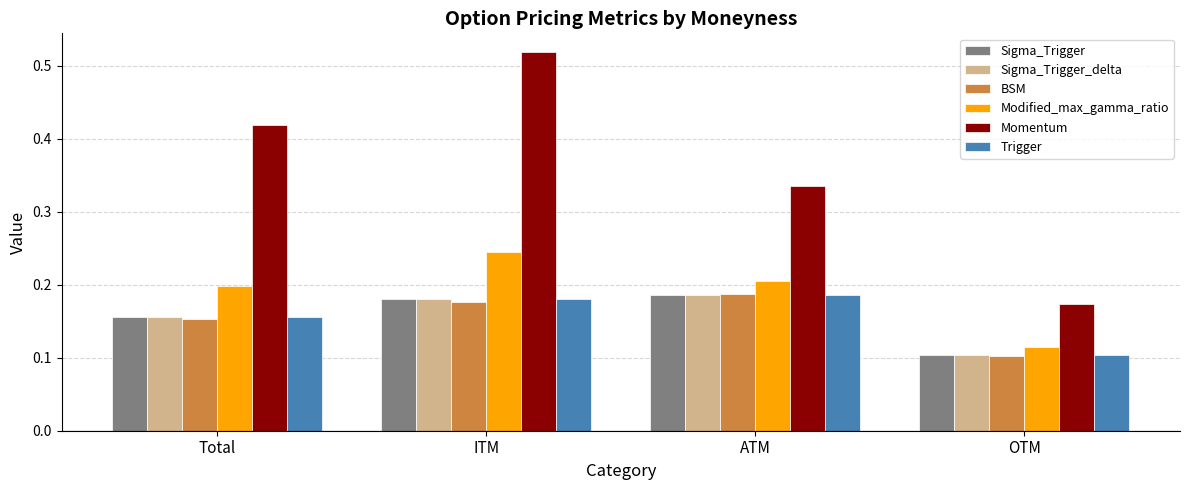

At how many categories does at least one series exceed 0?

4